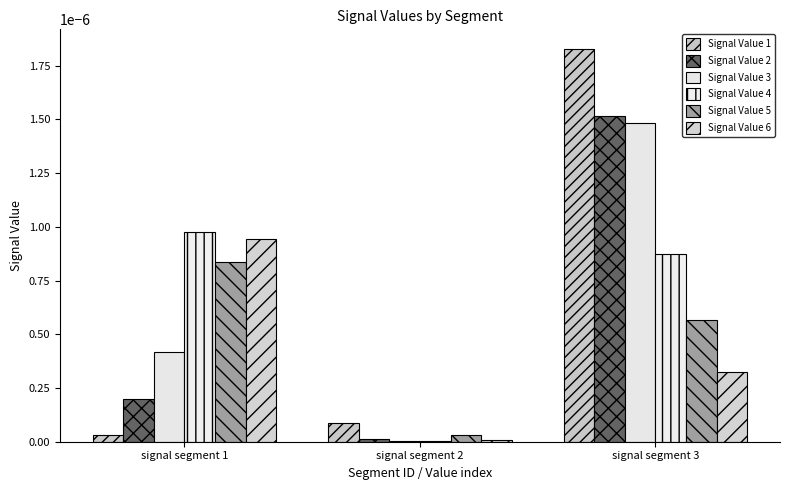

Between signal segment 1 and signal segment 3, which series saw the biggest shift?

Signal Value 1